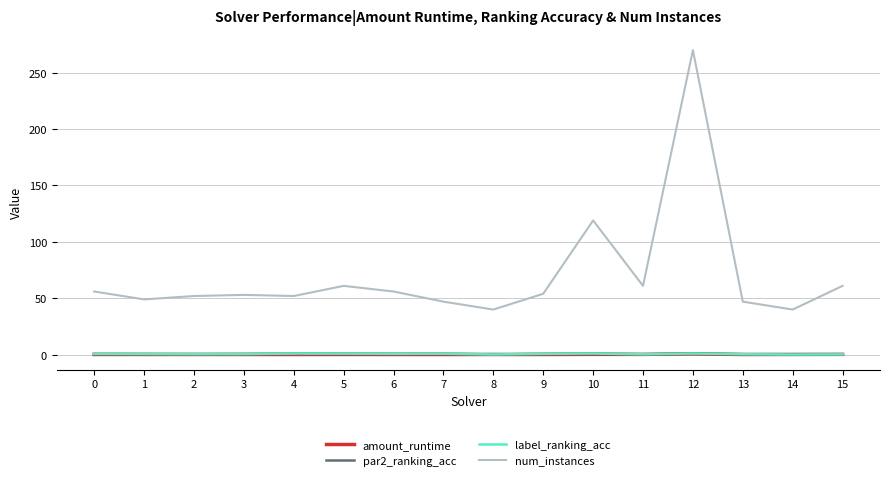

Which series has the largest total across all categories?

num_instances